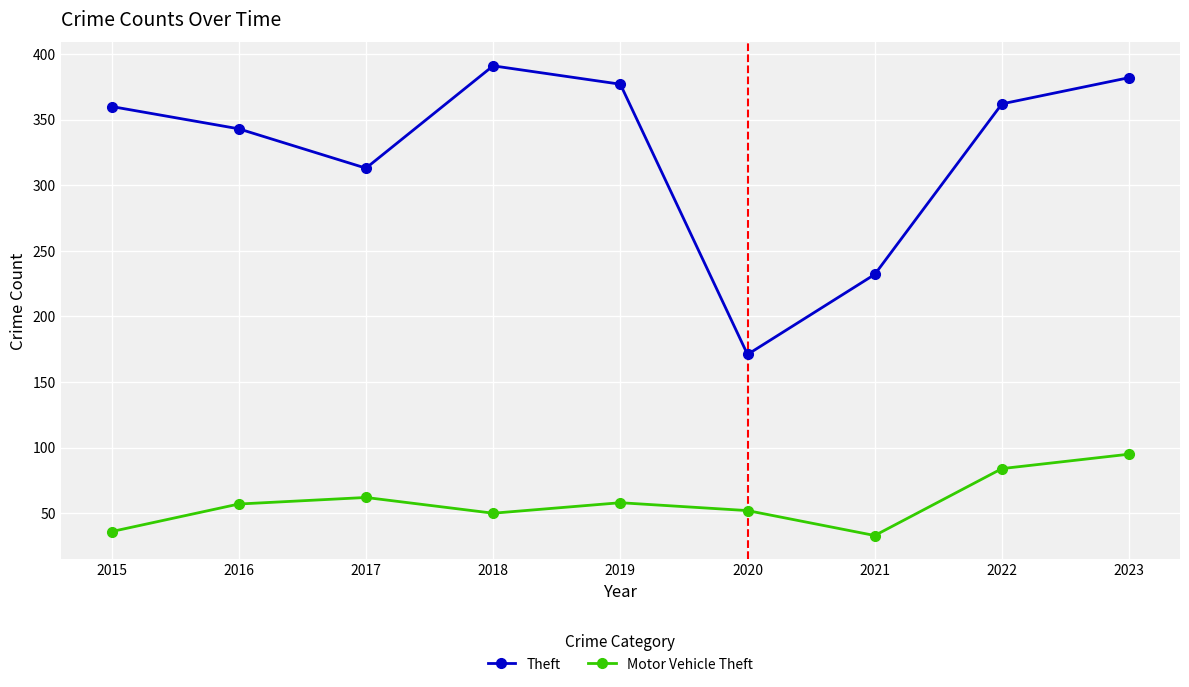

What is the sum of all Theft values?

2931